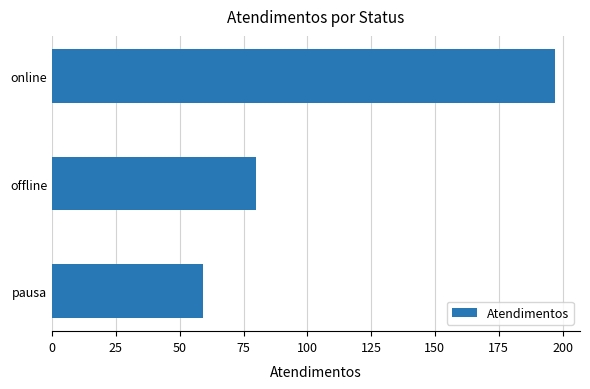

What is the value of the 2nd bar from the top?

80